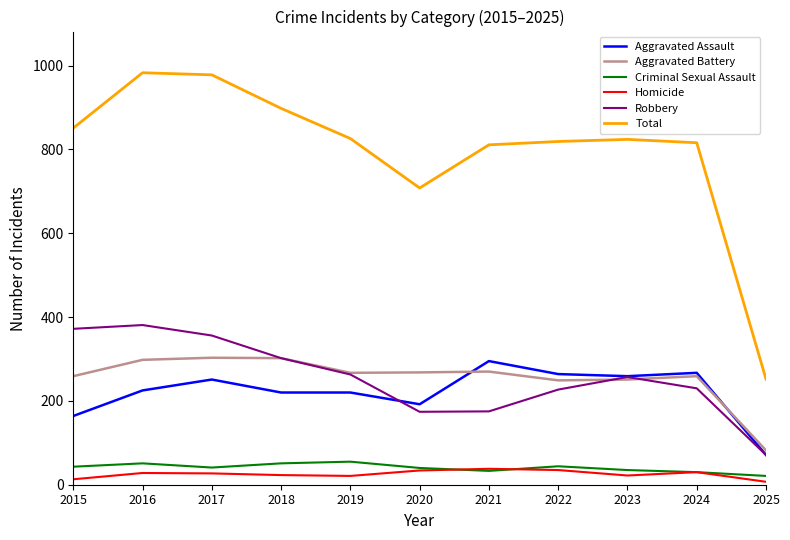

What is the difference between the highest and lowest values at 2017?

951